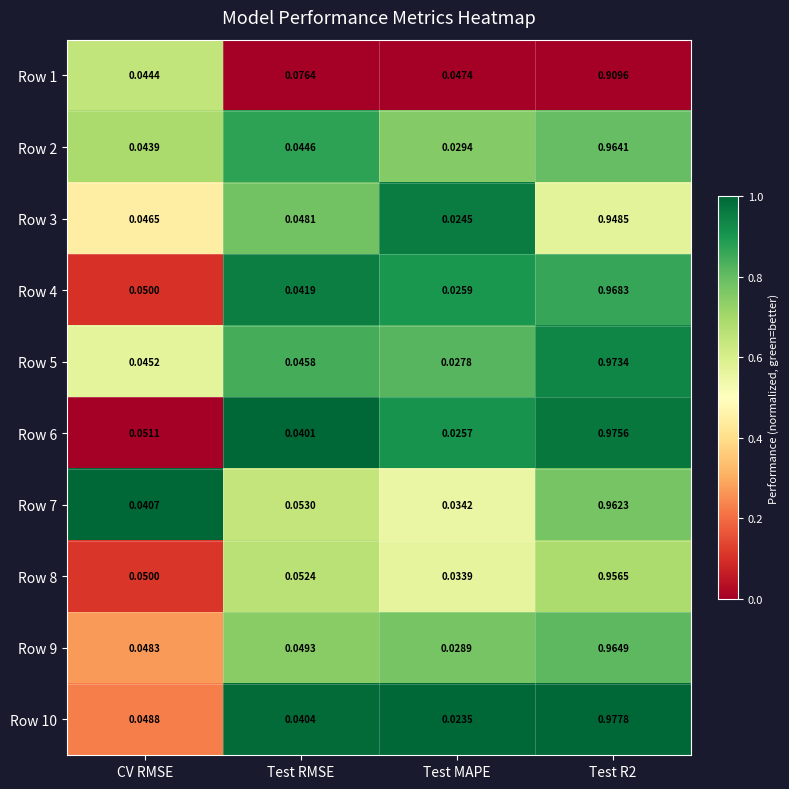

Which series changed the most between Test RMSE and Test R2?

Row 10